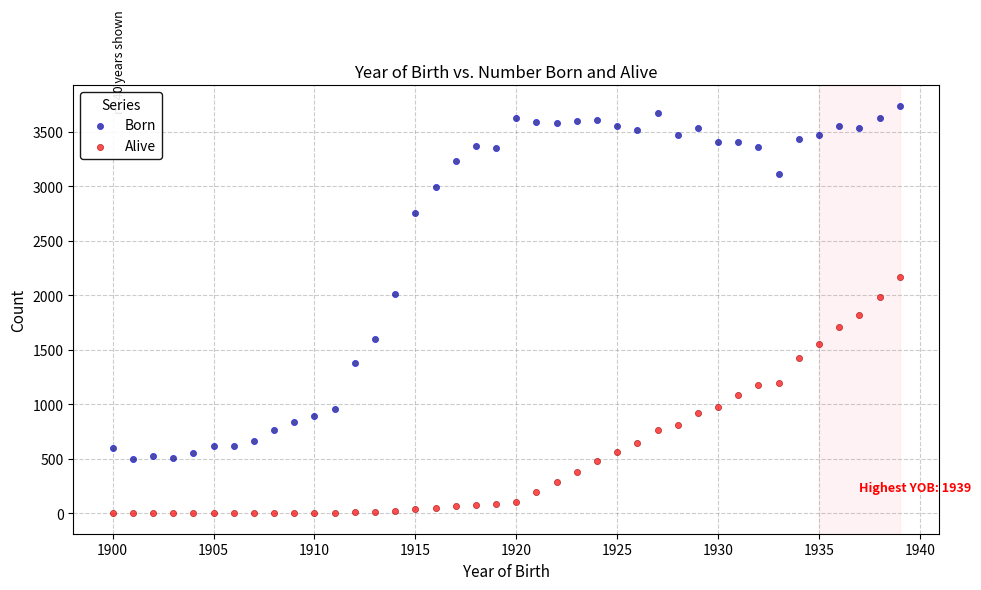

Across all data points, what is the range of Y values (max minus min)?

3740